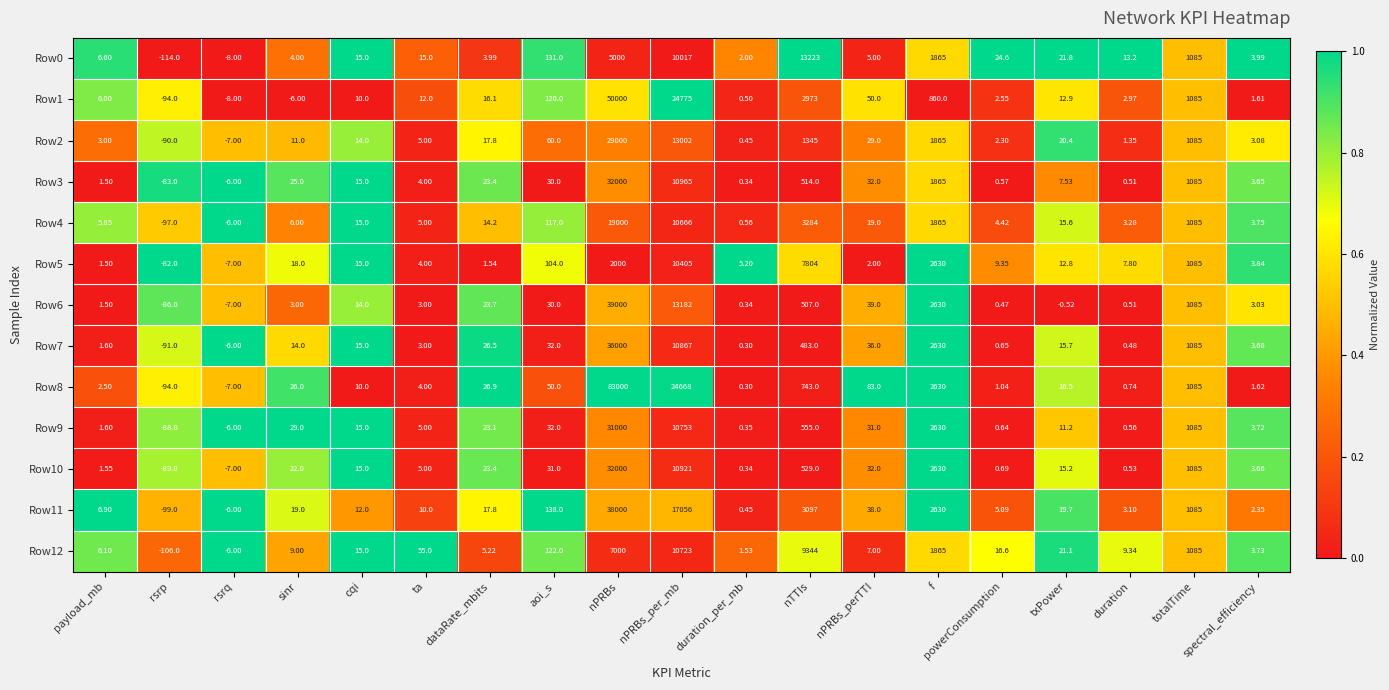

Count the number of data series in this chart.

13